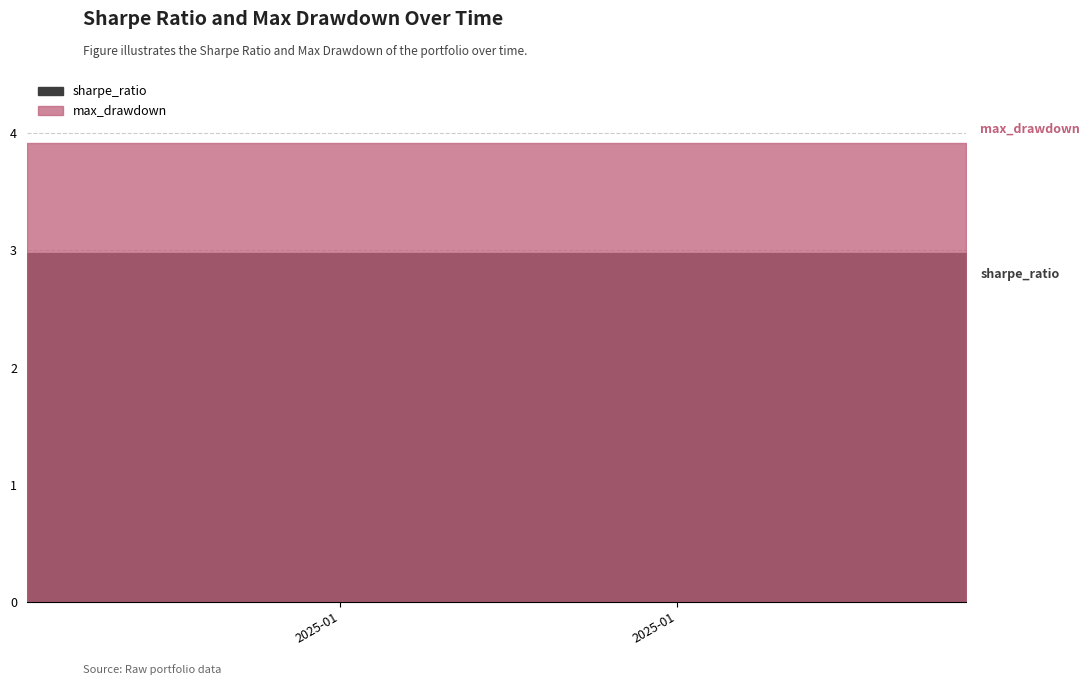

True or false: sharpe_ratio has more than 1 points higher than both neighbors.

False